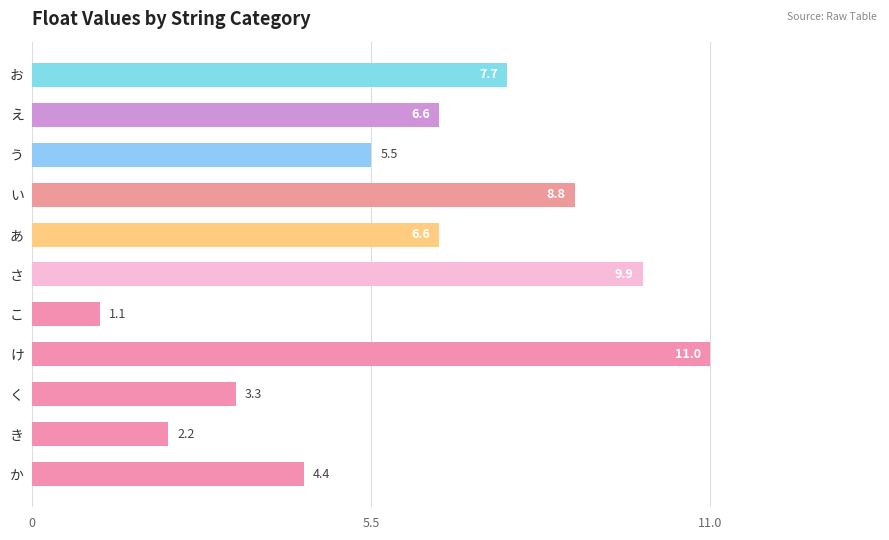

Reading top to bottom, what are all the values shown in this chart?

お=7.7	え=6.6	う=5.5	い=8.8	あ=6.6	さ=9.9	こ=1.1	け=11.0	く=3.3	き=2.2	か=4.4